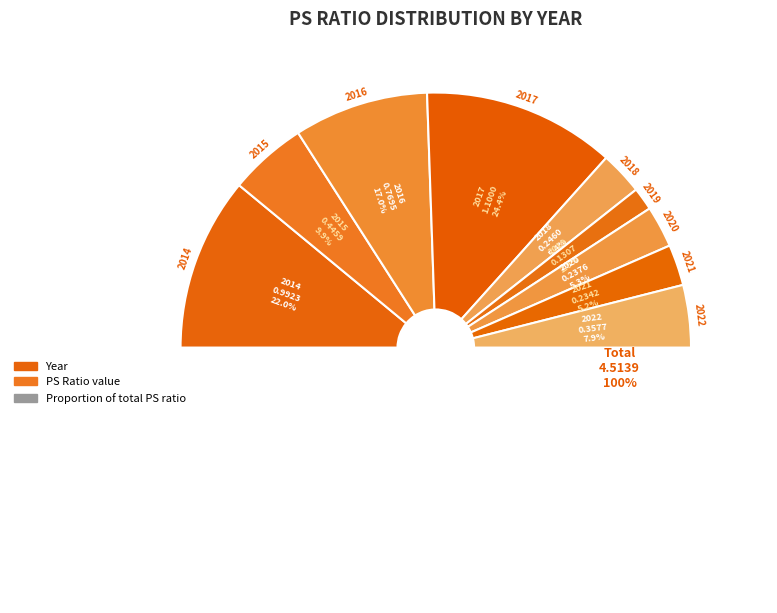

Is it true that 2020 is 13% of the pie?

False